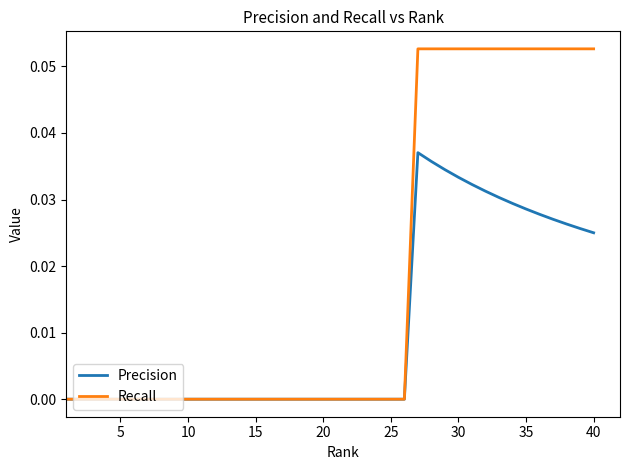

Which series has the largest range (max minus min)?

Recall